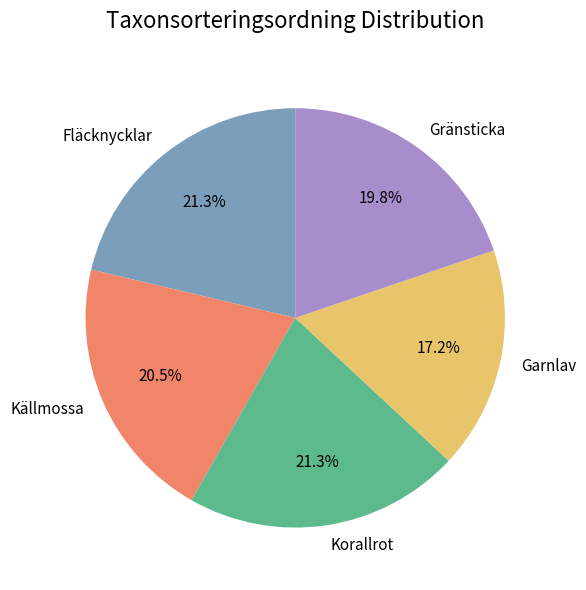

How much of the chart is everything except Gränsticka?

80.2%